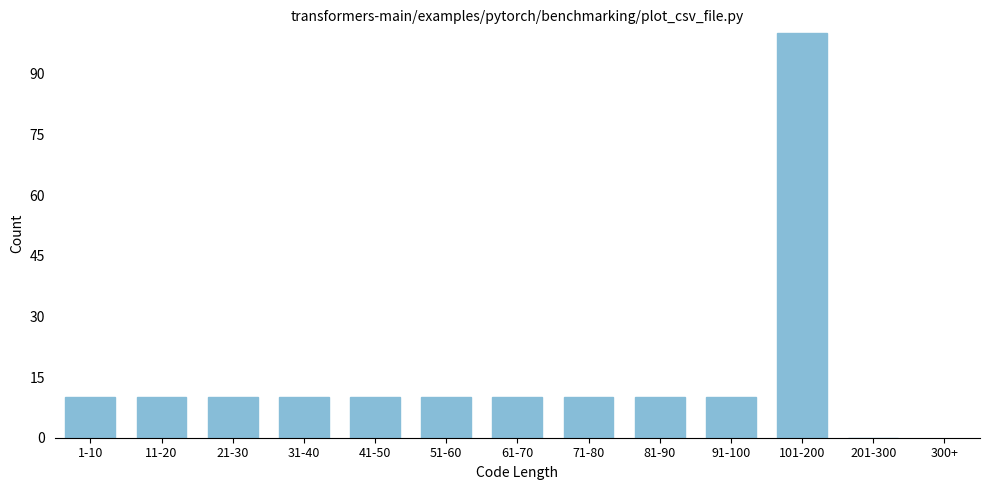

Reading left to right, what are all the values shown in this chart?

1-10=10	11-20=10	21-30=10	31-40=10	41-50=10	51-60=10	61-70=10	71-80=10	81-90=10	91-100=10	101-200=100	201-300=0